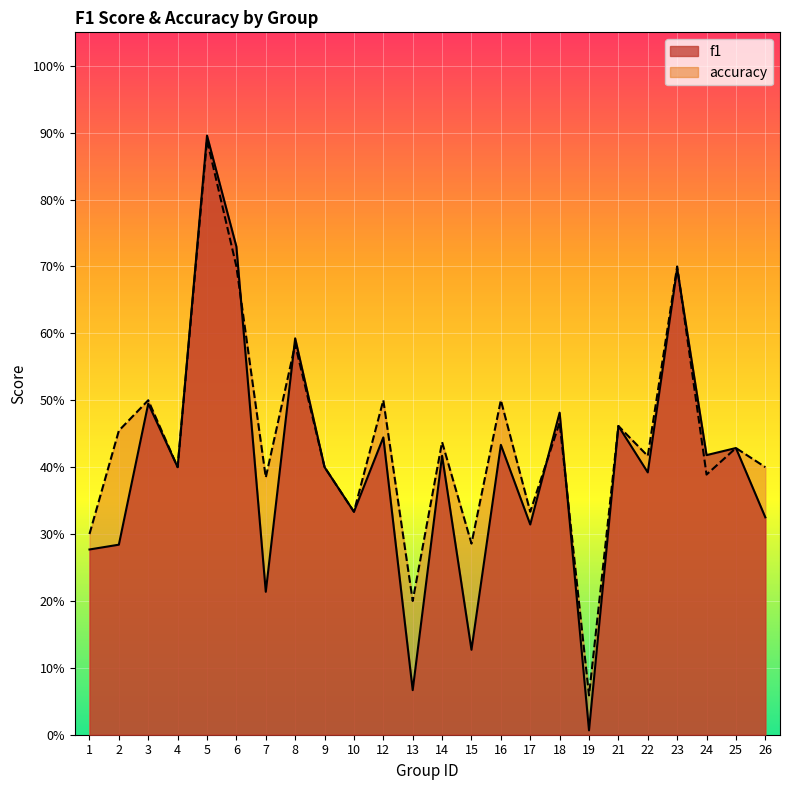

What is the total value across all series at 26?

0.7